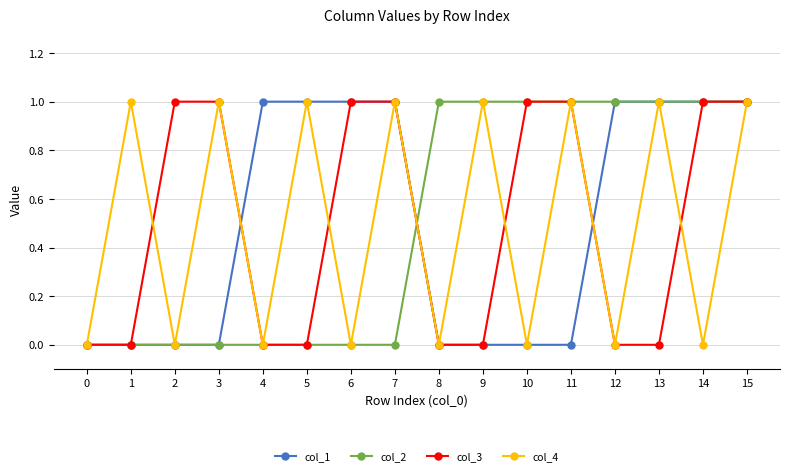

What is the value of the col_4 point at the 14th from the left?

1